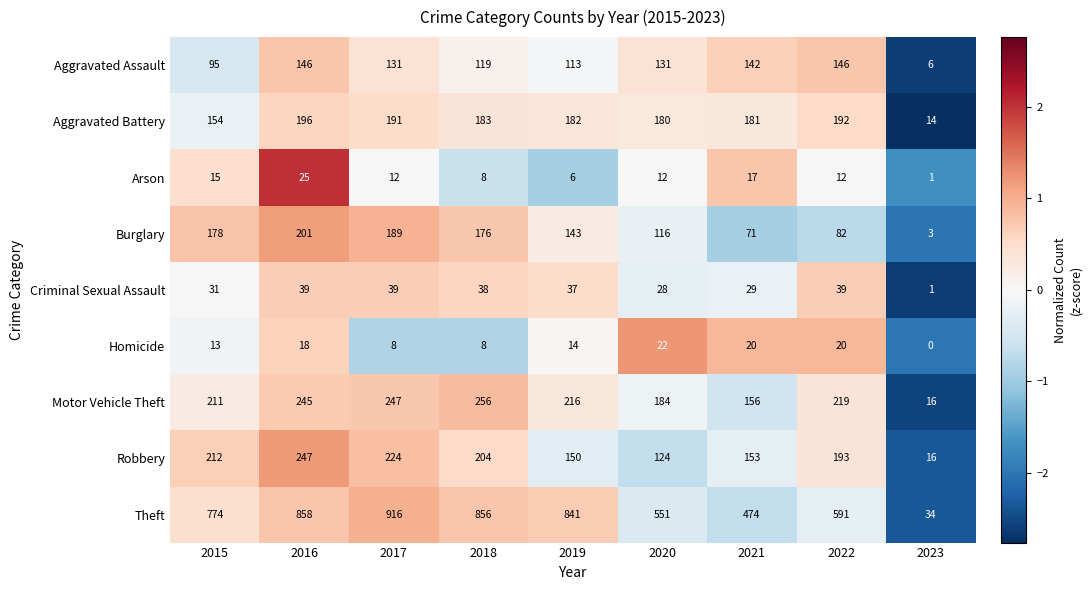

True or false: Arson has a value of 17 at 2016.

False